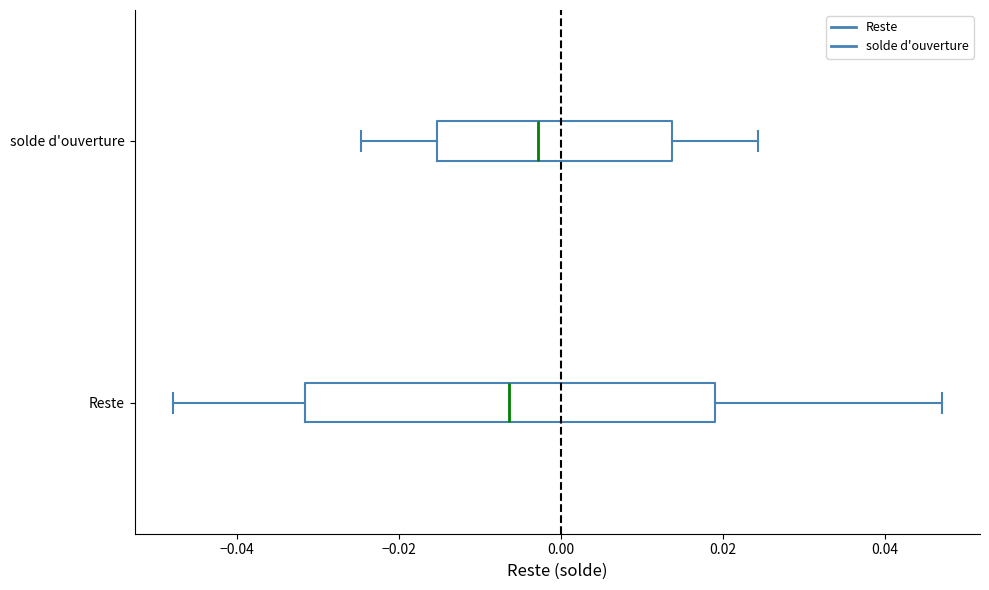

Reading bottom to top, transcribe this box plot: for each box, give where its median line is, the range the box spans, and where its two whiskers end, as read against the x-axis. The values are not printed on the chart, so give them approximately, as read against the axis.

Reste: median -0.006, box -0.032 to 0.020, whiskers -0.048 to 0.046
solde d'ouverture: median -0.002, box -0.016 to 0.014, whiskers -0.024 to 0.024